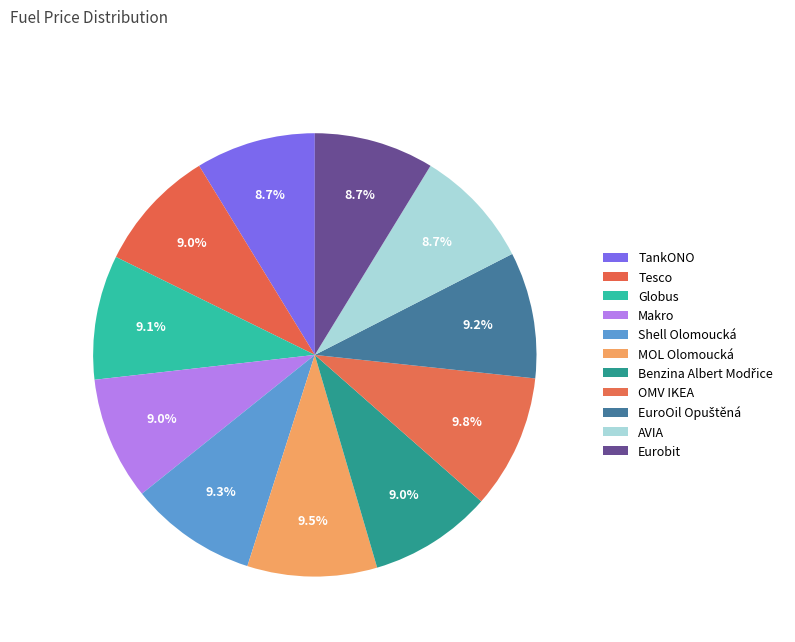

Rank the categories by value from highest to lowest.

OMV IKEA, MOL Olomoucká, Shell Olomoucká, EuroOil Opuštěná, Globus, Tesco, Makro, Benzina Albert Modřice, TankONO, Eurobit, AVIA